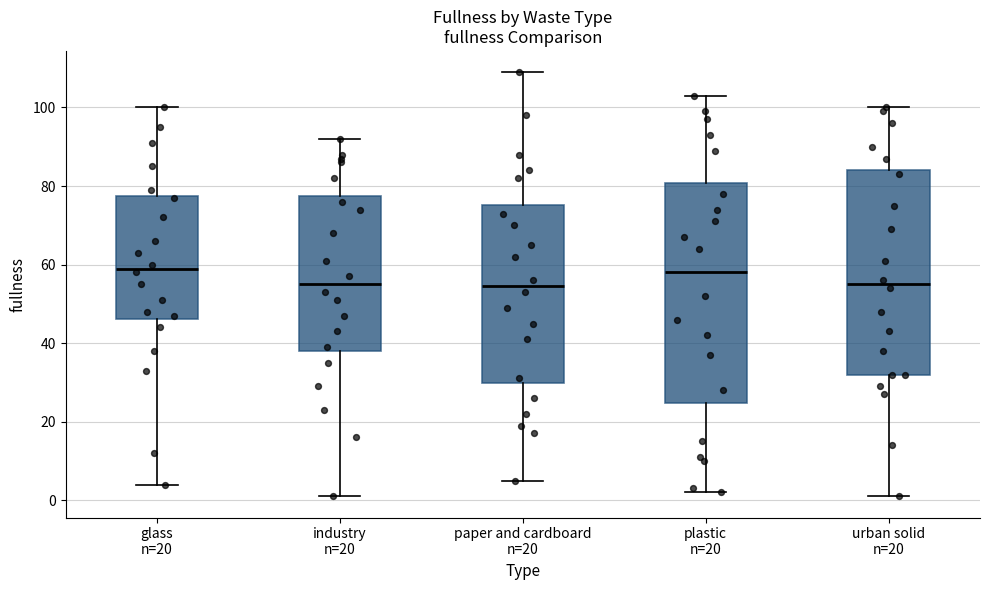

Comparing the boxes themselves (not the whiskers), which one is the tallest?

plastic n=20